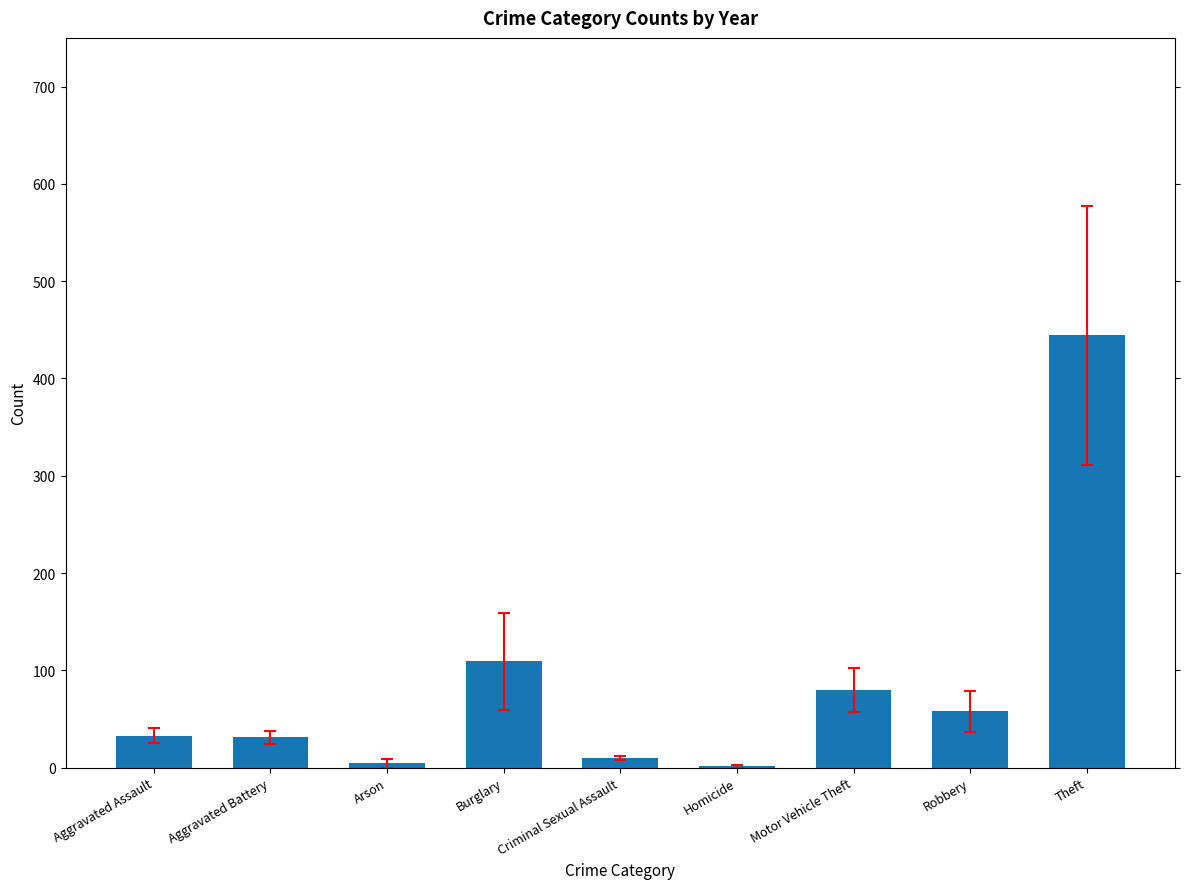

The chart shows a value of 10.0 at Criminal Sexual Assault. True or false?

True